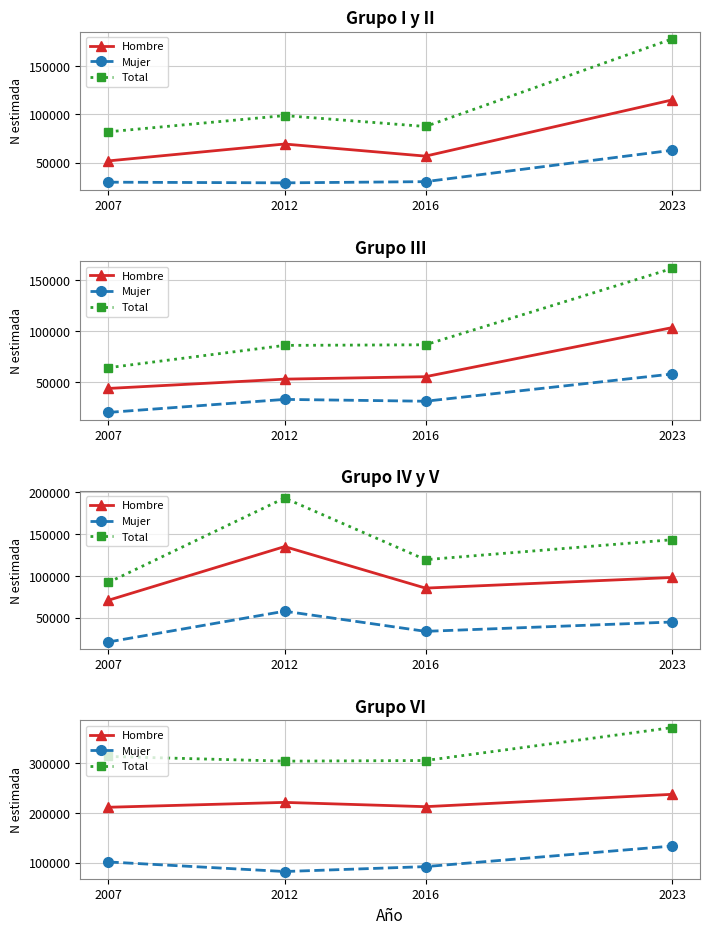

What is the difference between the Mujer values at 2012 and 2007?

19174